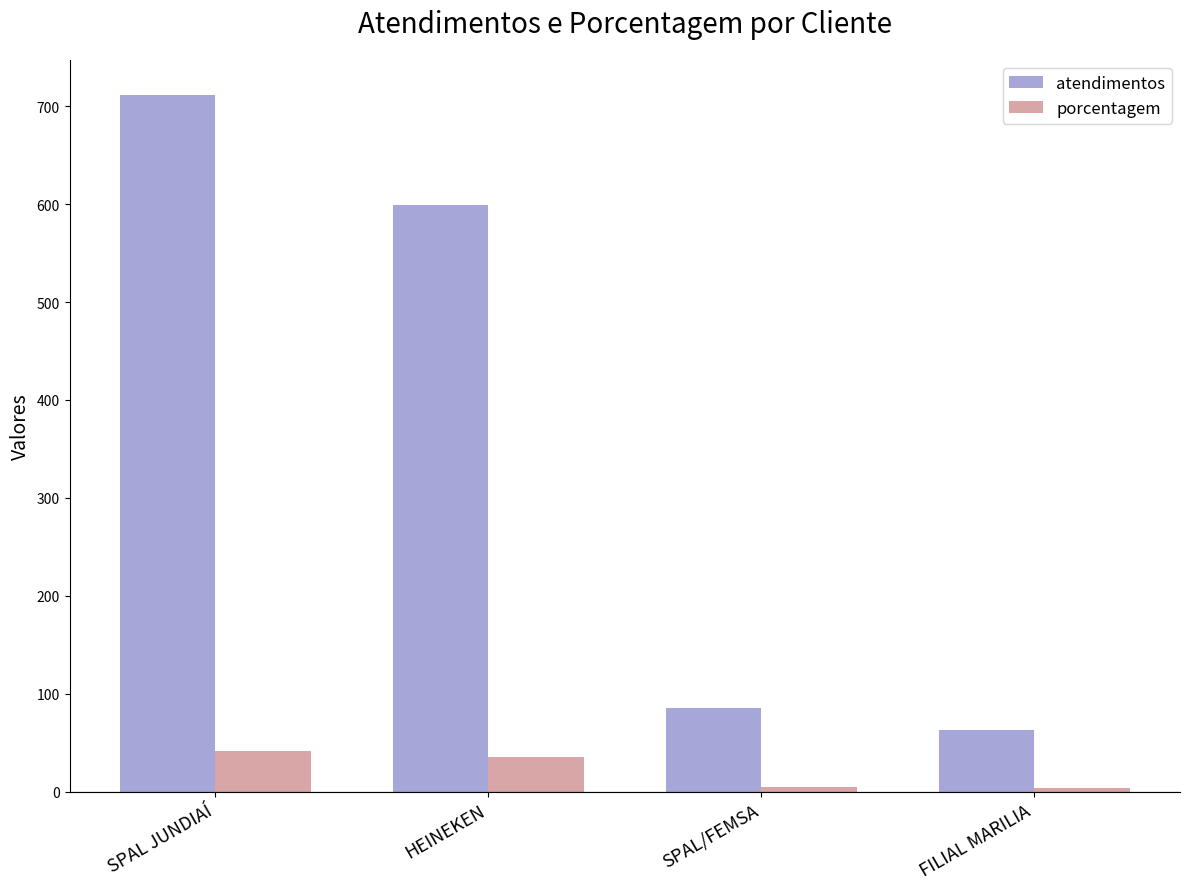

What is the difference between the maximum and minimum values in the porcentagem series?

37